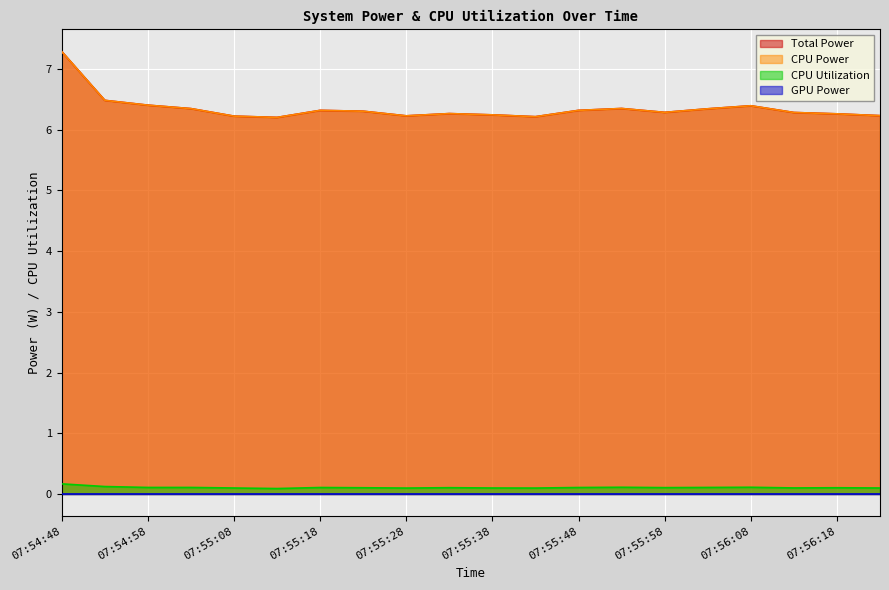

What position from the left is 07:56:23?

20